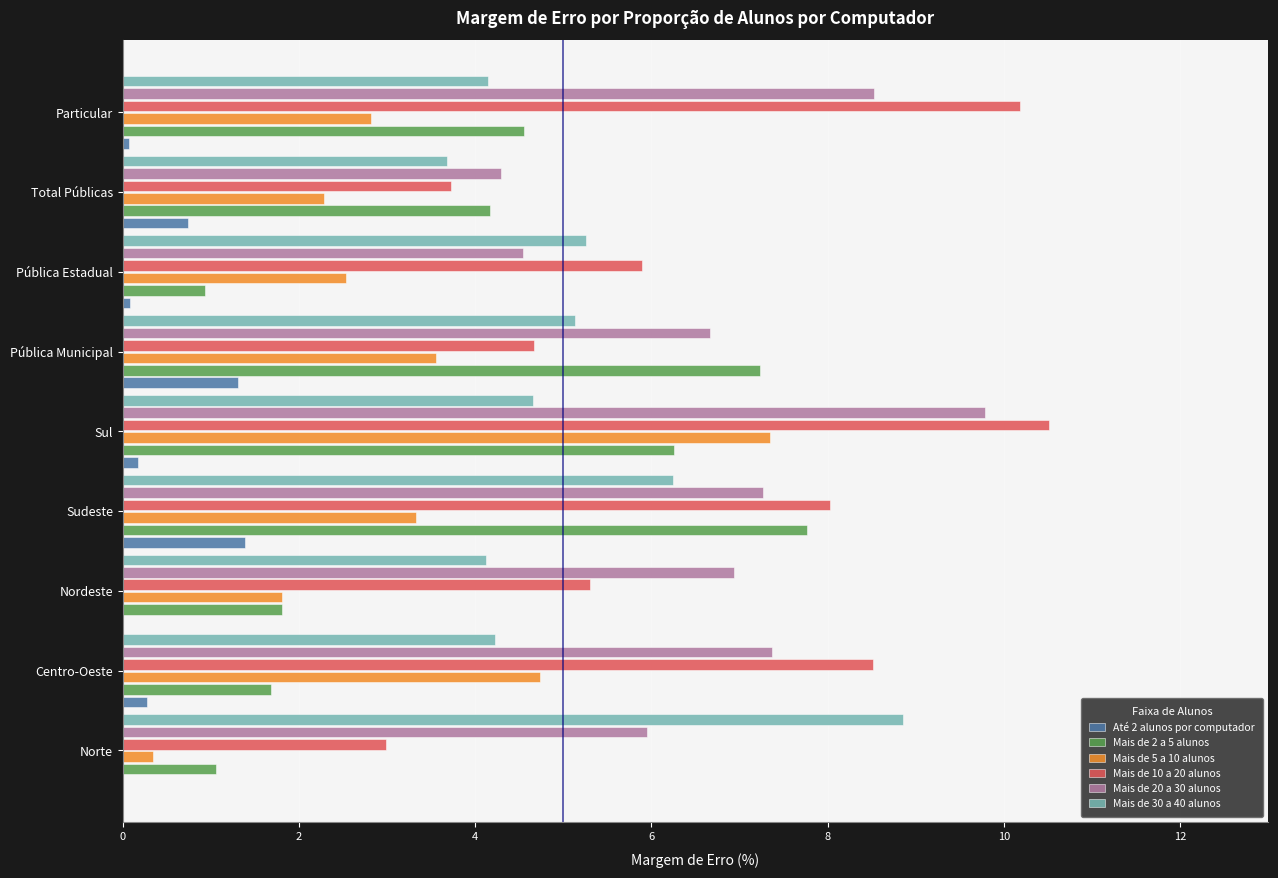

At which category is the sum across all series the highest?

Sul